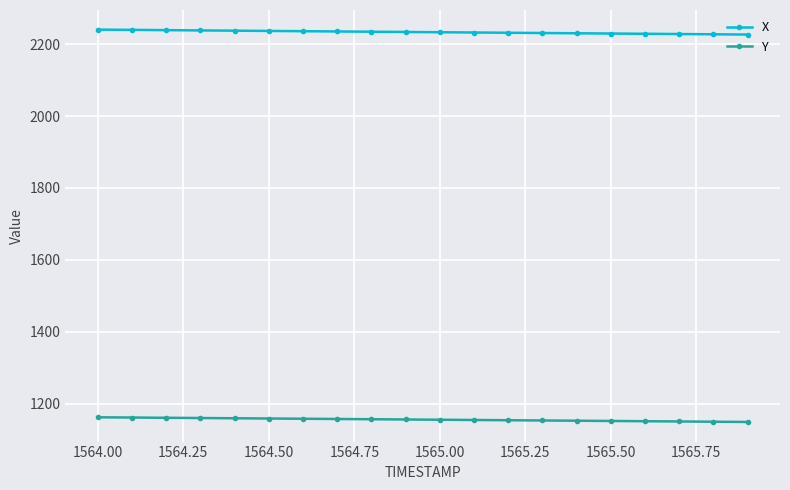

List the series in order of their peak value, lowest first.

Y, X